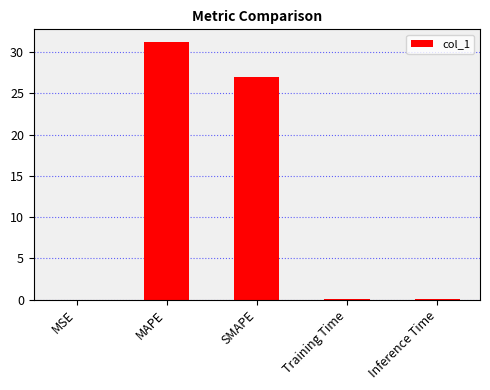

Count the number of data series in this chart.

1